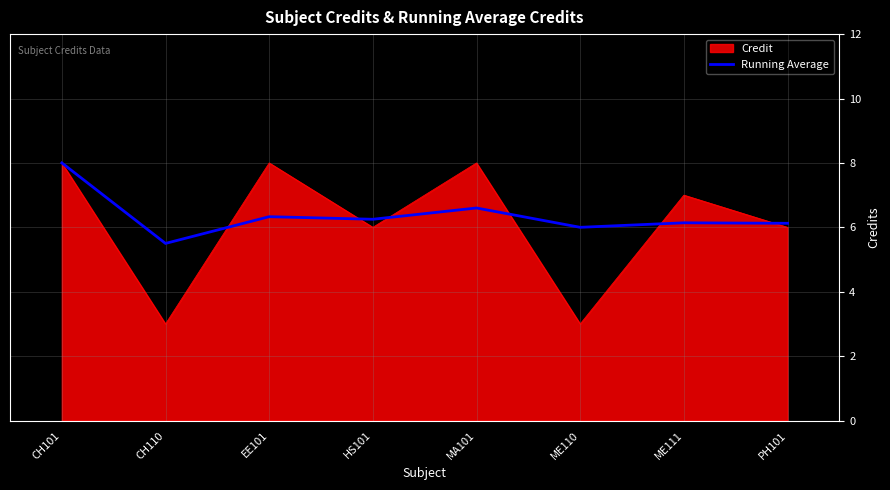

What position from the left is HS101?

4